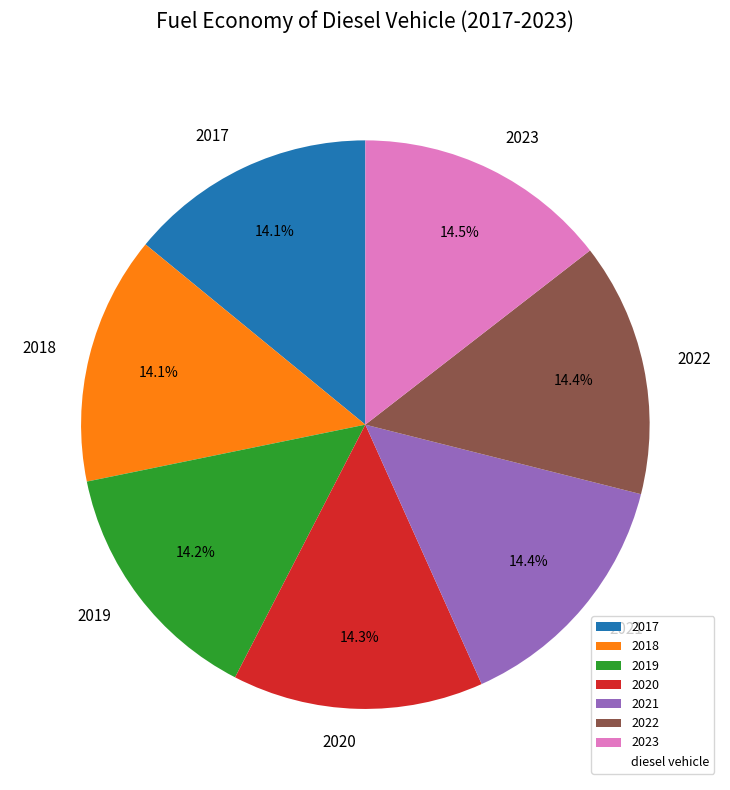

To the nearest percent, what portion does 2018 represent?

14%